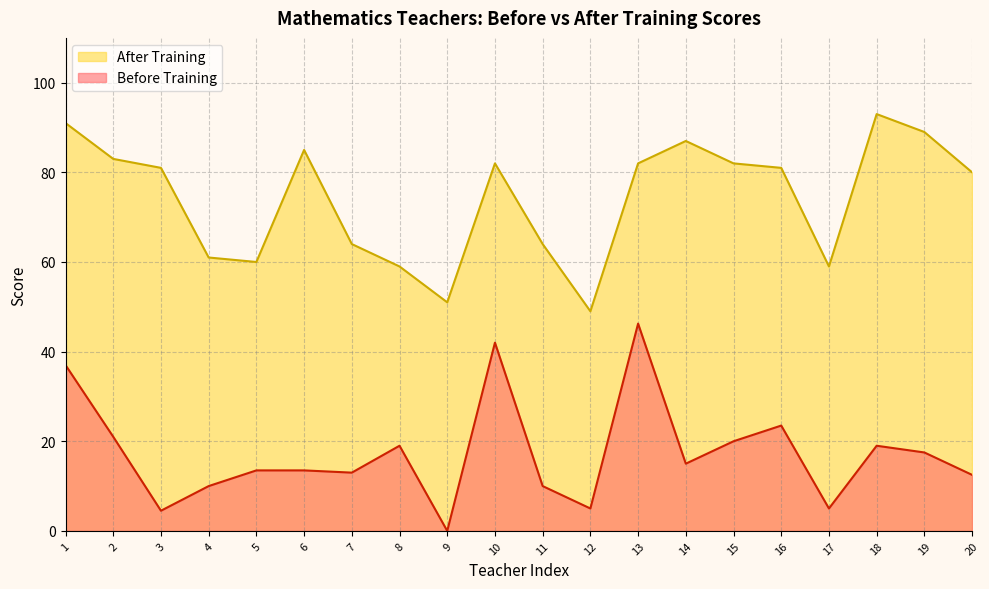

Is it true that After Training equals 80.0 at 20?

True